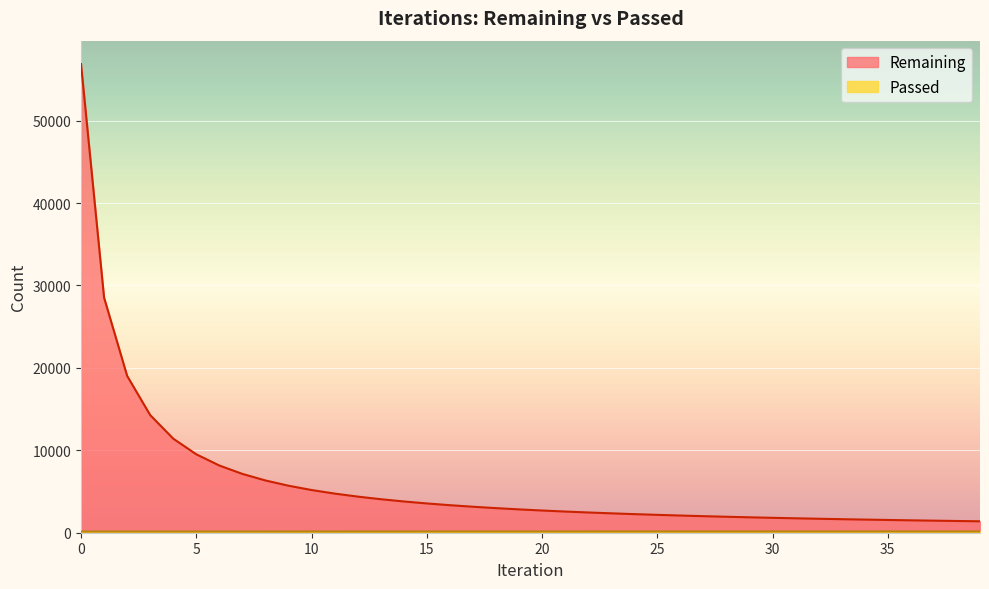

Reading left to right, transcribe all the data shown in this chart.

Remaining: 0=56865	1=28529	2=19033	3=14276	4=11416	5=9516	6=8155	7=7138	8=6341	9=5705	10=5182	11=4750	12=4383	13=4068	14=3793	15=3553	16=3341	17=3152	18=2984	19=2832	20=2695	21=2570	22=2457	23=2353	24=2256	25=2168	26=2085	27=2008	28=1937	29=1871	30=1808	31=1749	32=1694	33=1642	34=1594	35=1548	36=1504	37=1463	38=1423	39=1386
Passed: 0=142	1=143	2=143	3=144	4=144	5=144	6=145	7=145	8=145	9=146	10=146	11=146	12=147	13=147	14=147	15=148	16=148	17=148	18=148	19=149	20=149	21=149	22=149	23=150	24=150	25=150	26=150	27=151	28=151	29=151	30=151	31=152	32=152	33=152	34=152	35=153	36=153	37=153	38=153	39=154